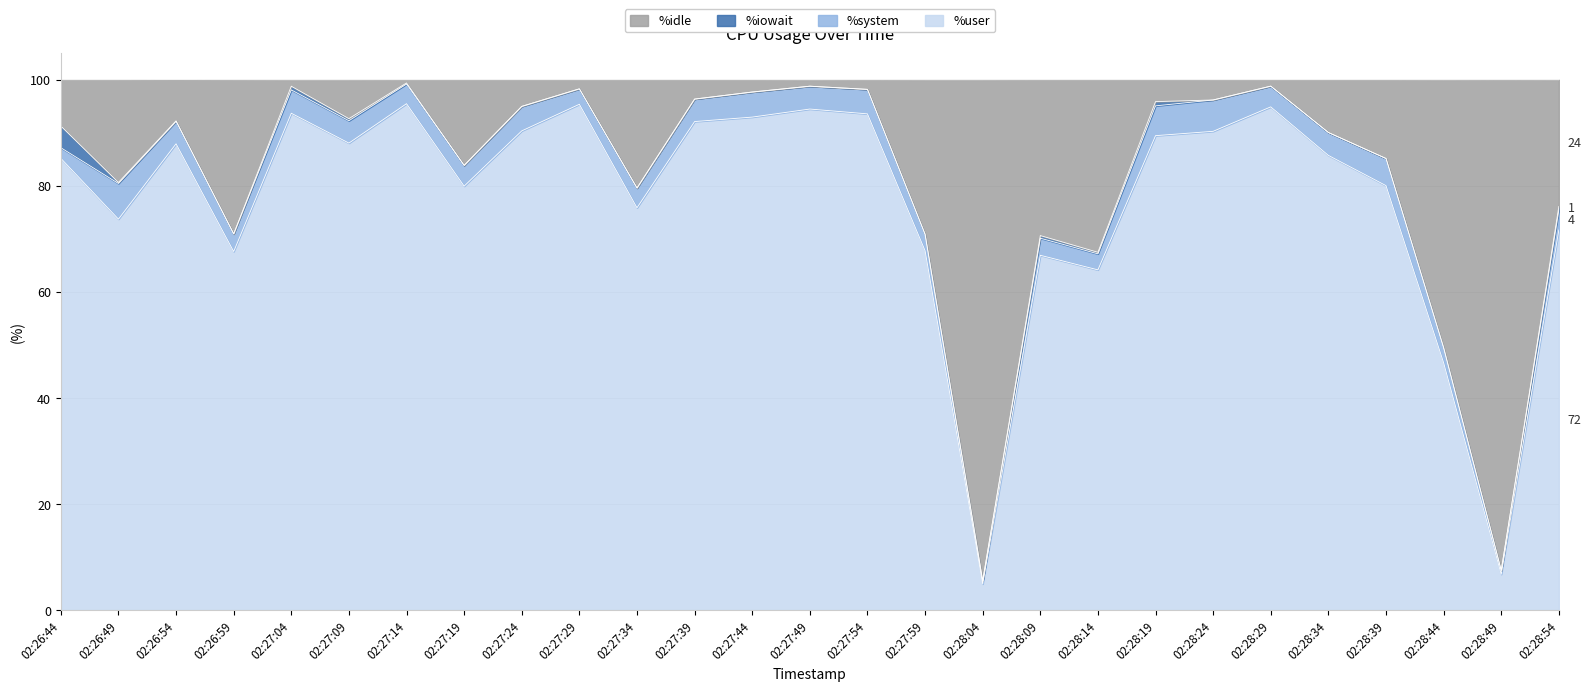

In %user, how many points are lower than both neighbors (excluding endpoints)?

8